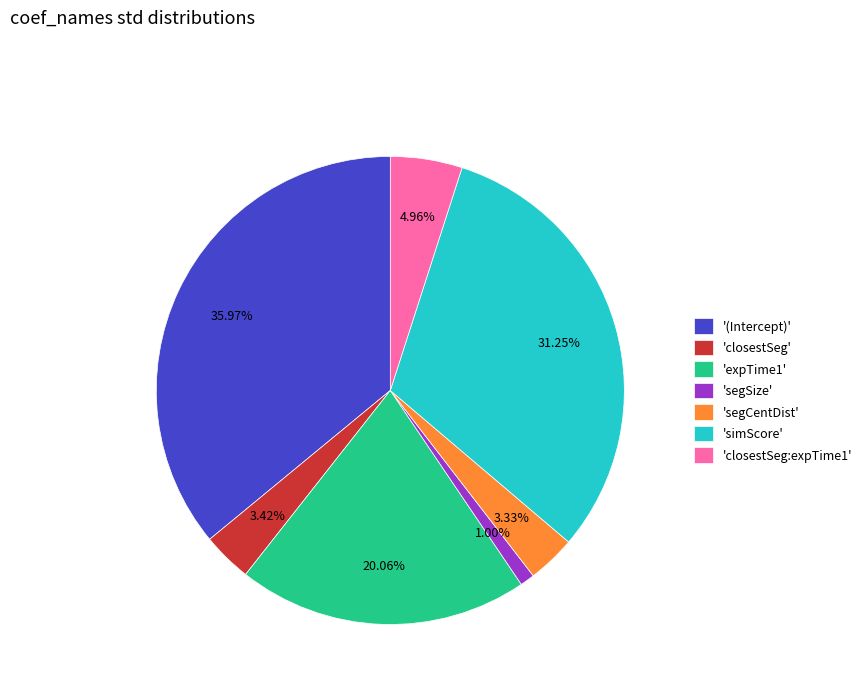

Combined, do 'simScore' and '(Intercept)' account for over 50%?

Yes